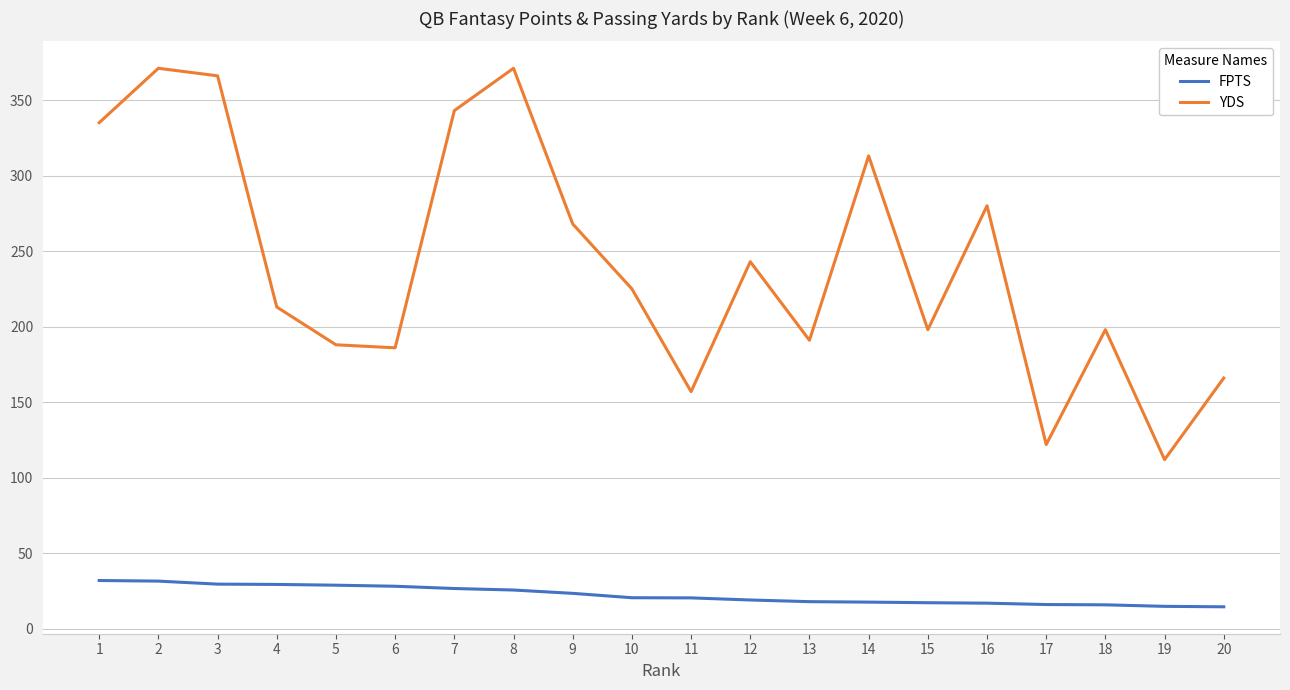

What is the maximum value for FPTS?

32.0